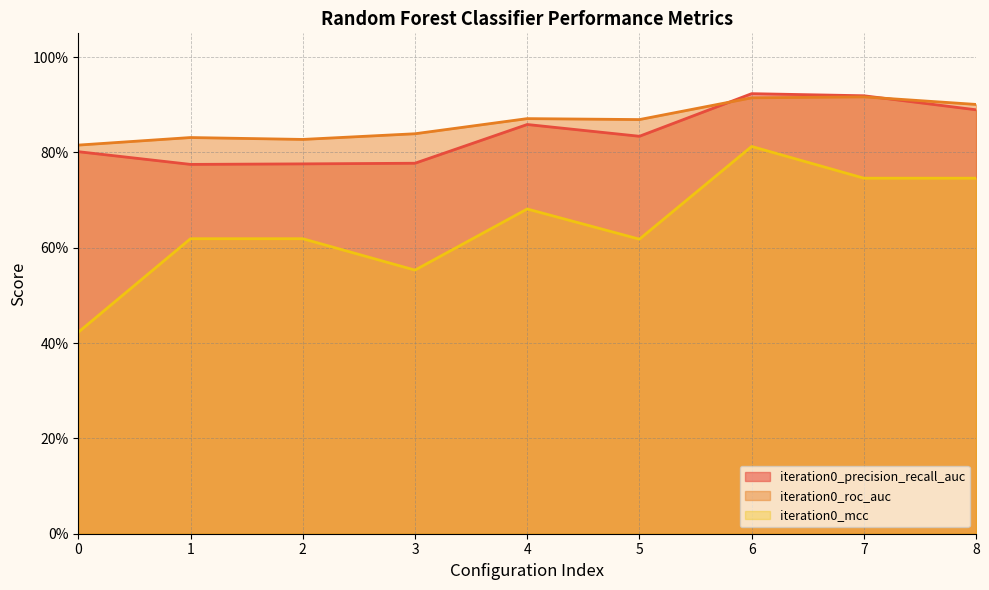

True or false: iteration0_precision_recall_auc and iteration0_roc_auc intersect in this chart.

True